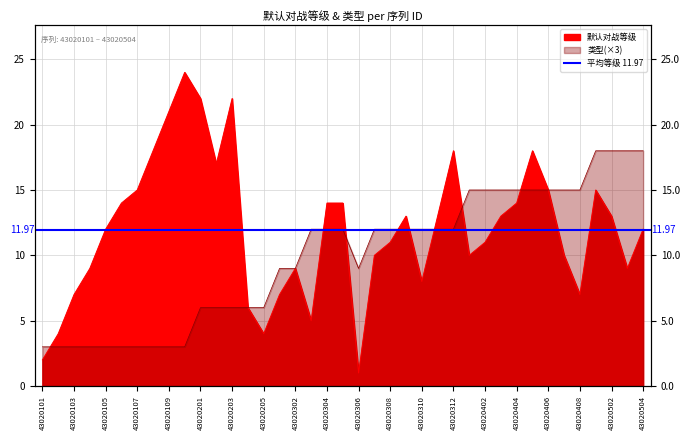

List the series in order of their peak value, highest first.

默认对战等级, 类型